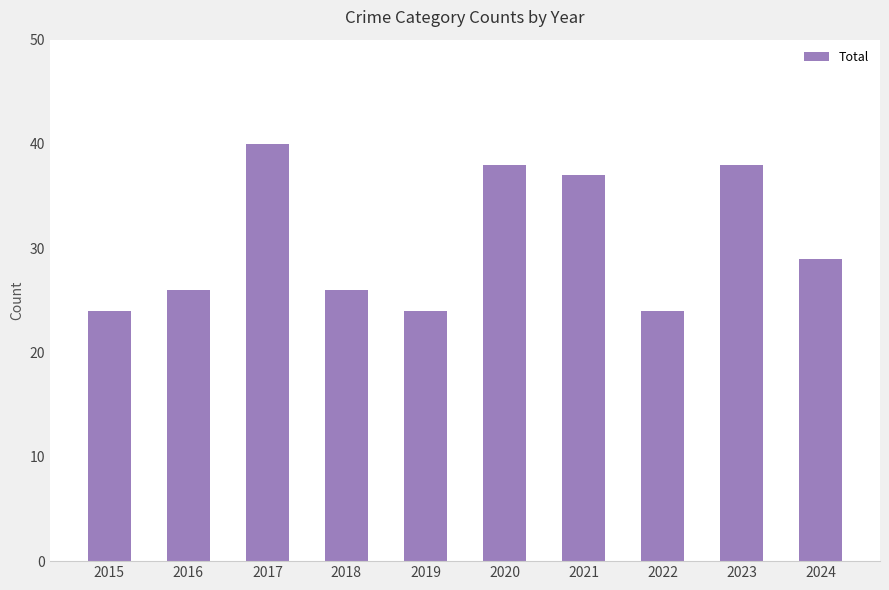

The value at 2024 is 29. True or false?

True